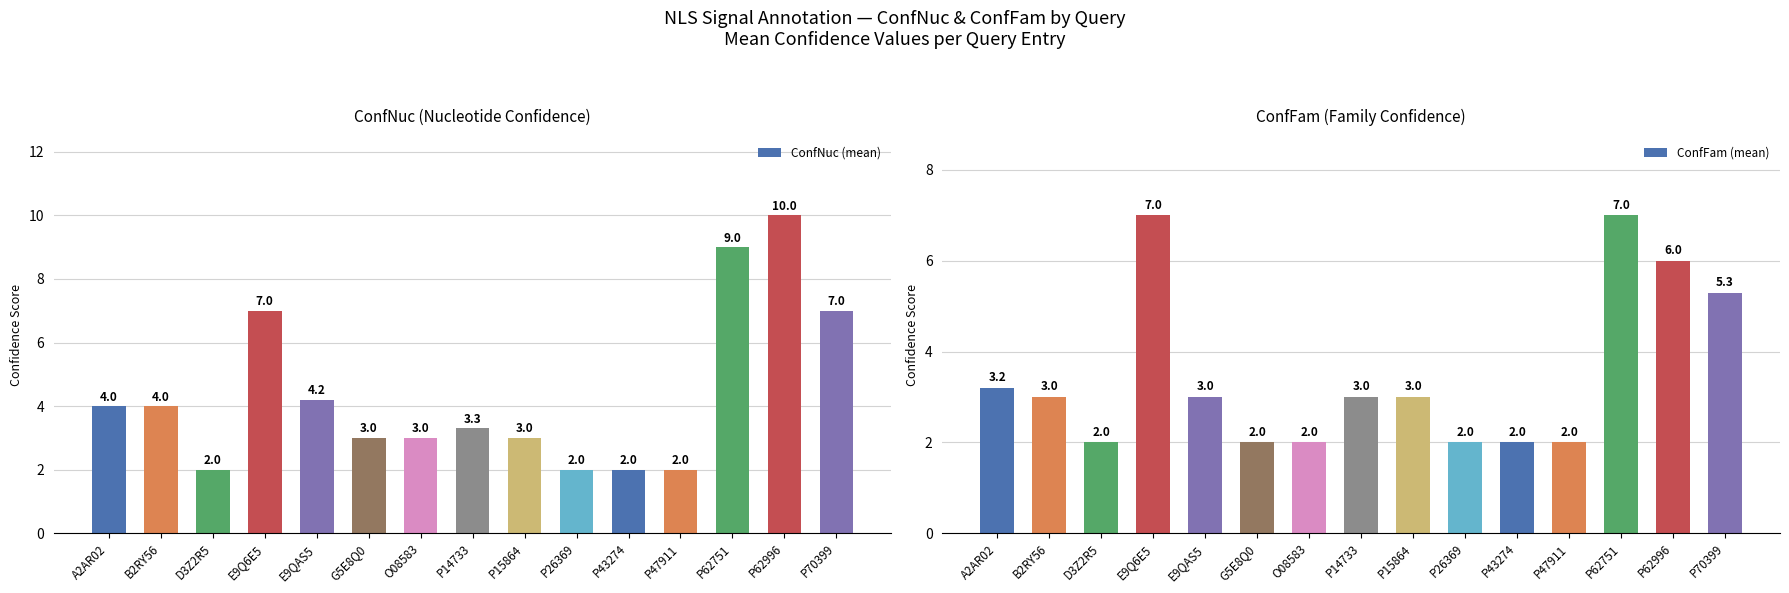

What is the minimum value shown in the chart?

2.0